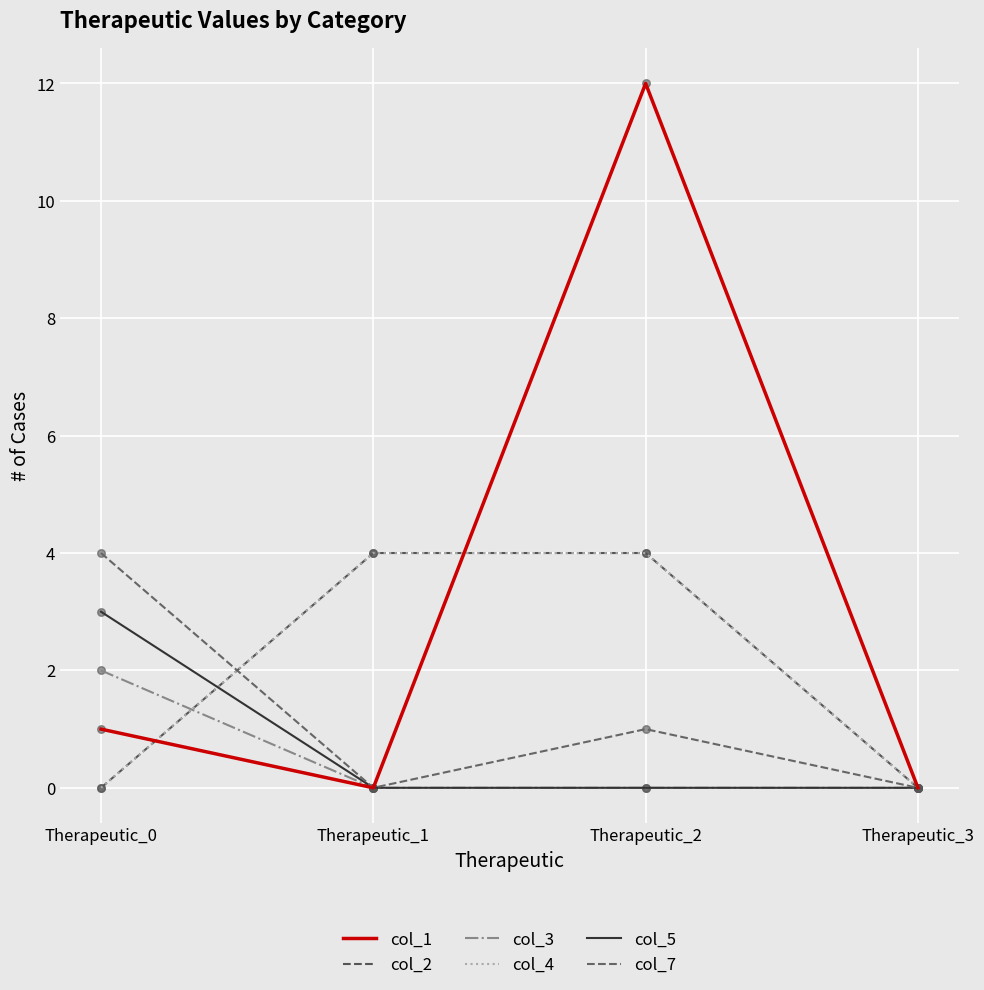

Does the chart have visible grid lines?

Yes